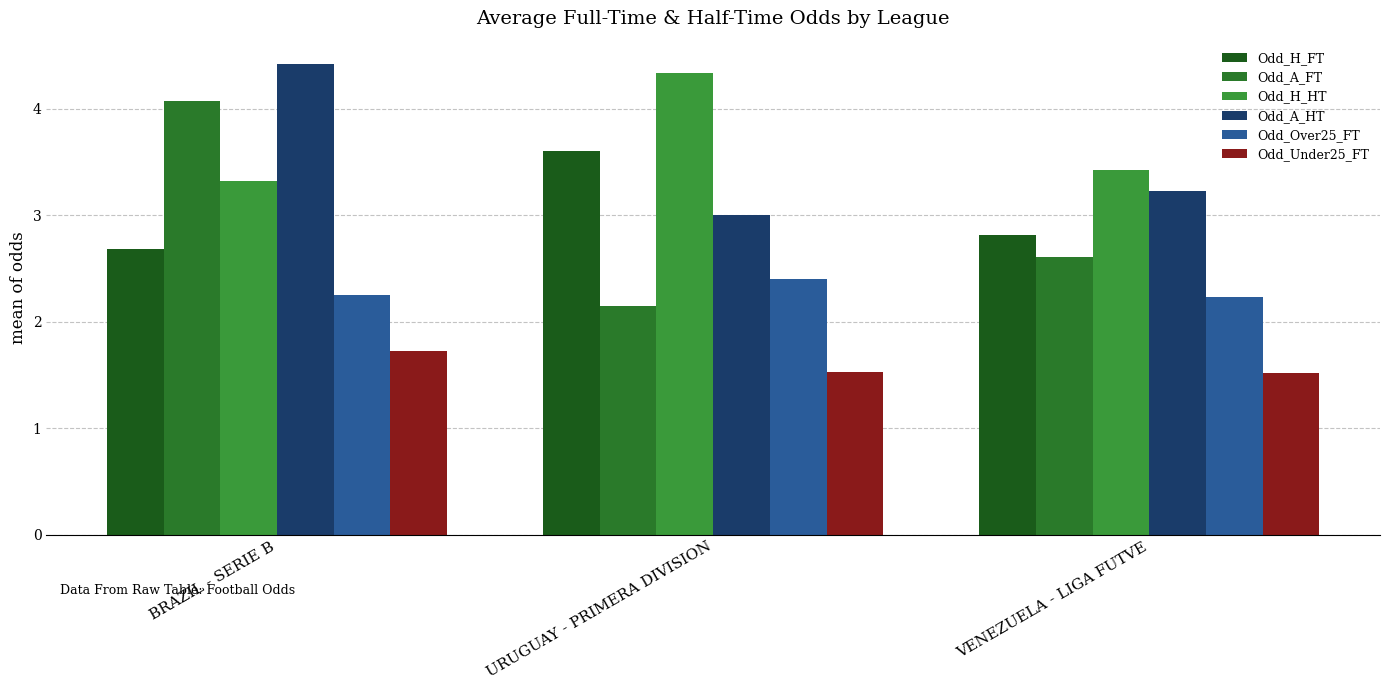

At which category is the sum across all series the highest?

BRAZIL - SERIE B